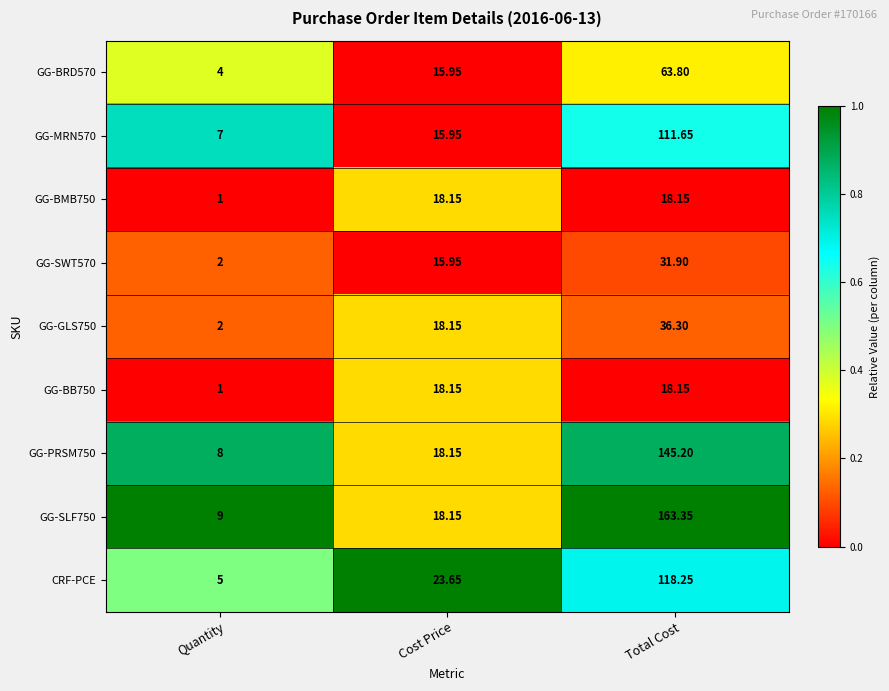

What is the difference between the highest and lowest values at Cost Price?

7.7